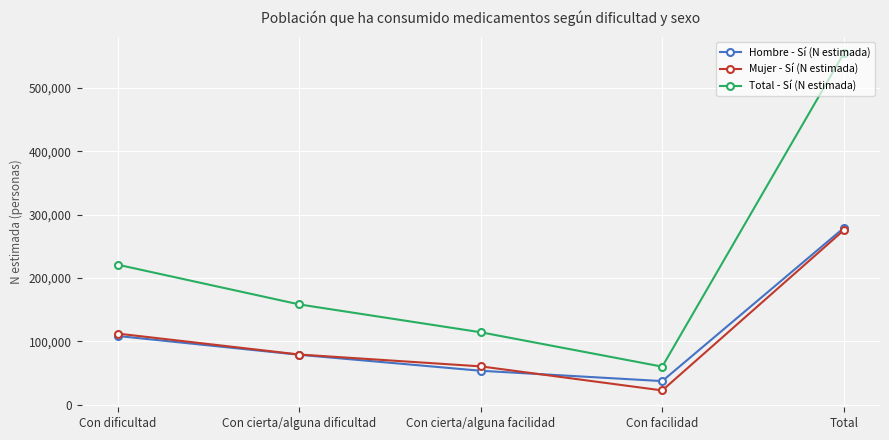

True or false: Total - Sí (N estimada) and Hombre - Sí (N estimada) intersect in this chart.

False